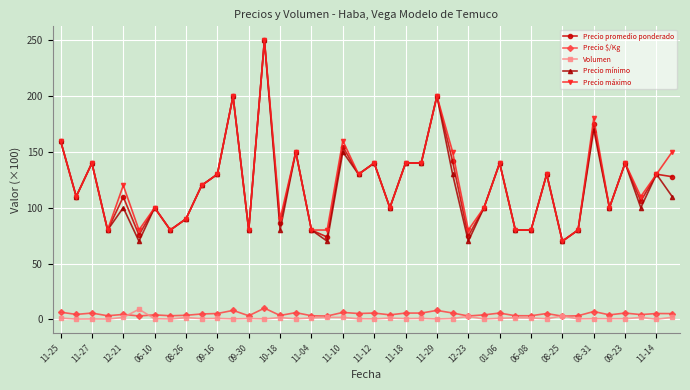

True or false: Volumen and Precio mínimo intersect in this chart.

False